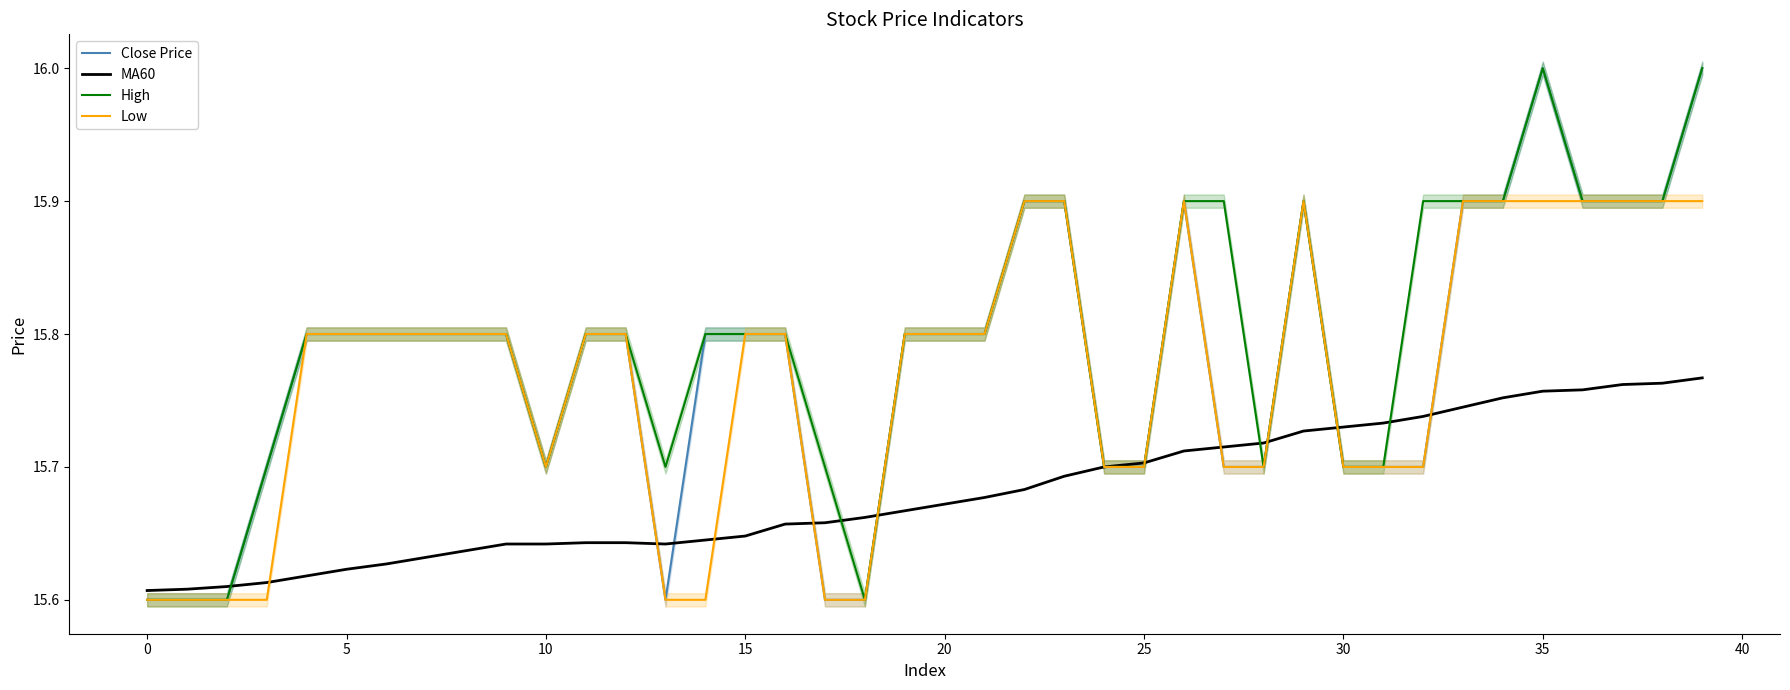

What is the value of the High point at the 12th from the left?

15.8